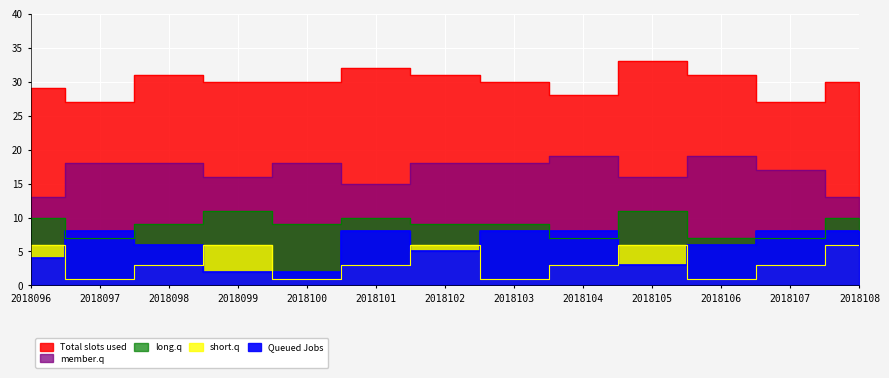

At how many categories does at least one series exceed 19?

13